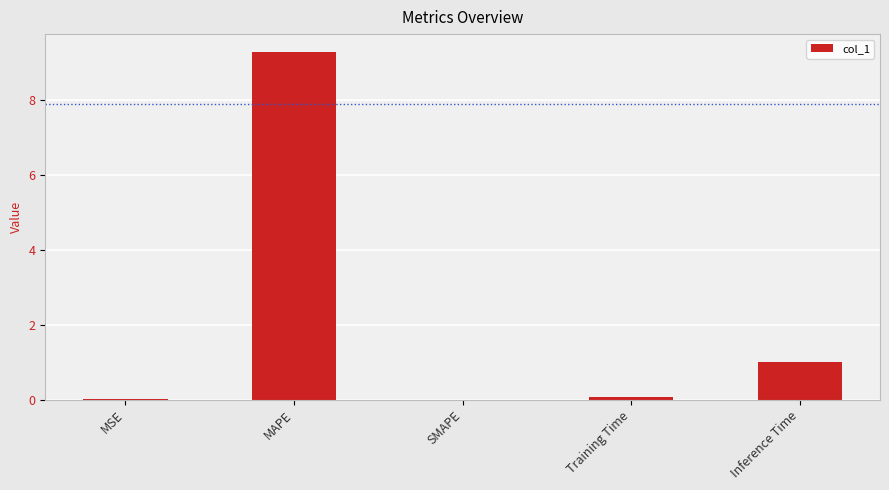

Which has a higher value, MAPE or Inference Time?

MAPE